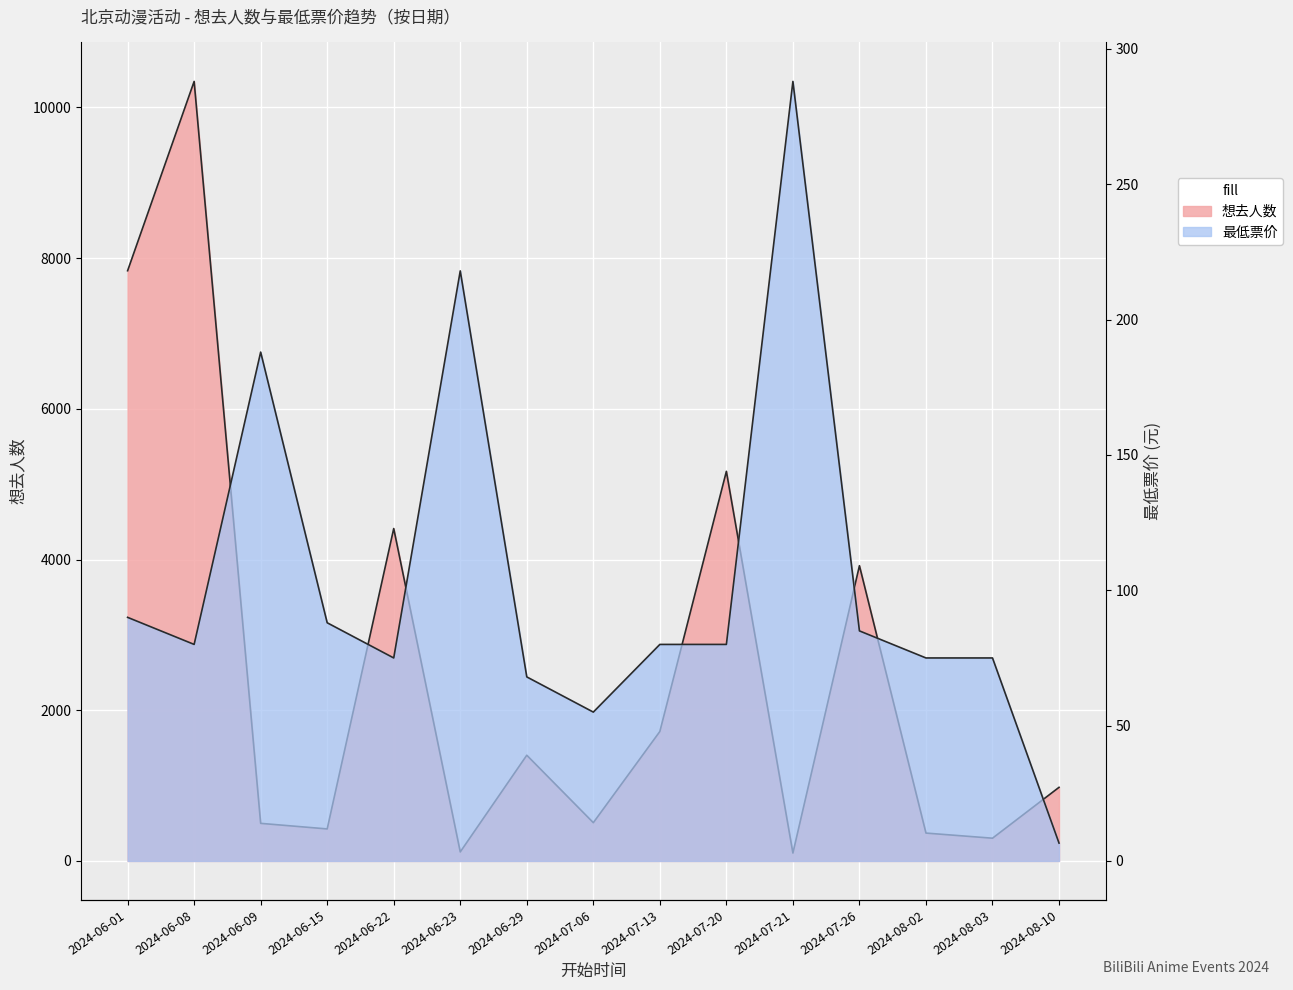

What is the approximate value of 想去人数 at 2024-07-21?

105.0